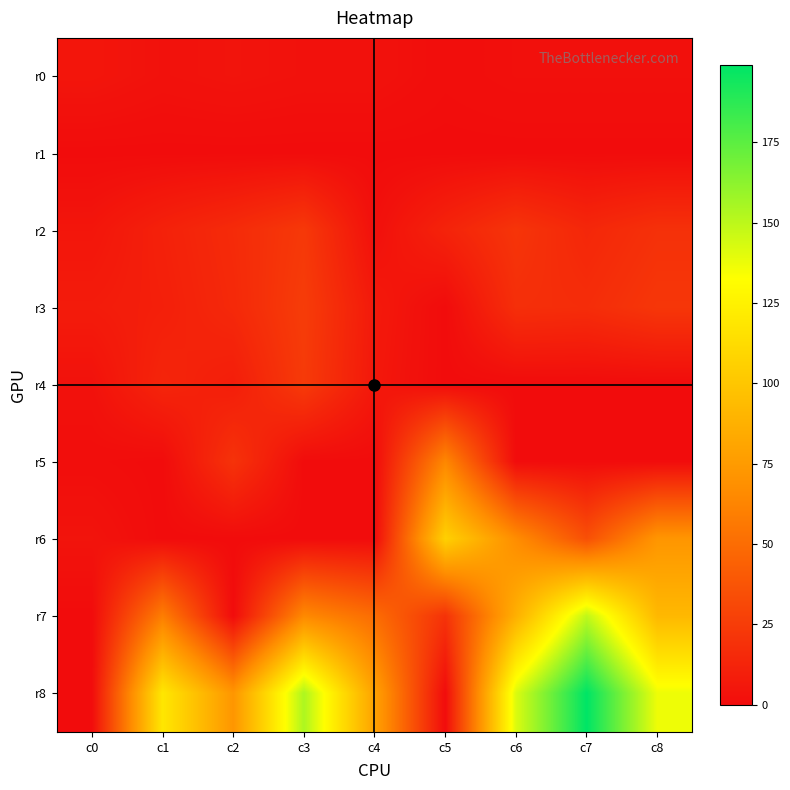

Which series has the largest range (max minus min)?

r8